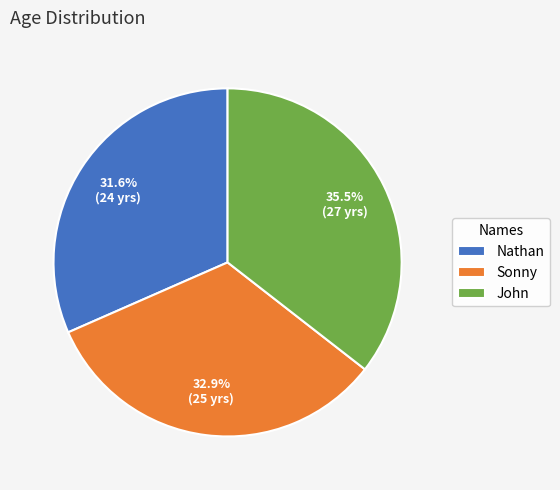

Is it true that Nathan is 32% of the pie?

True